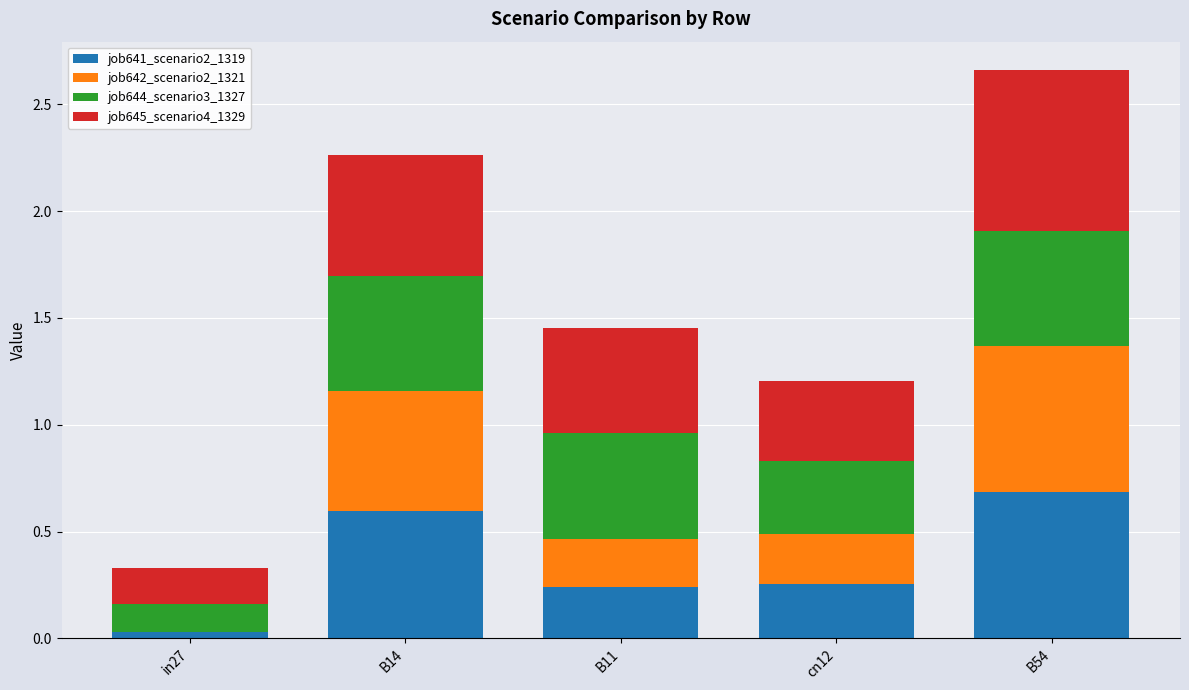

Which category has the highest value in the job641_scenario2_1319 series?

B54